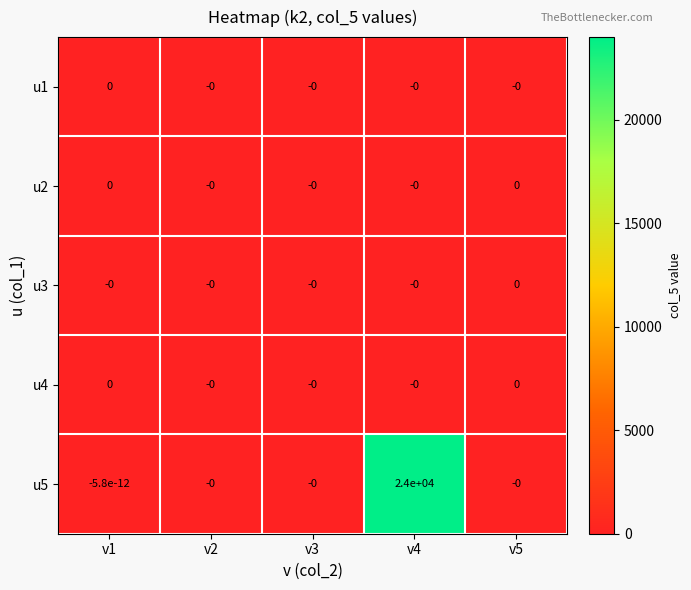

Between v2 and v4, which series saw the biggest shift?

u5